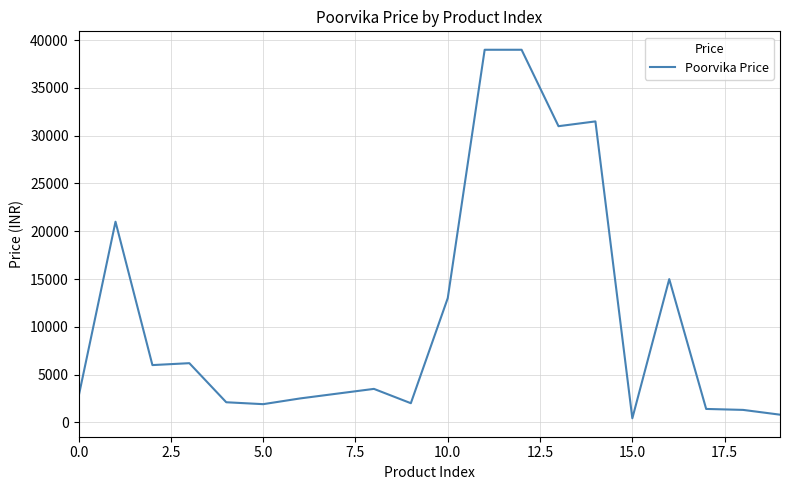

What is the difference between the maximum and minimum values?

38580